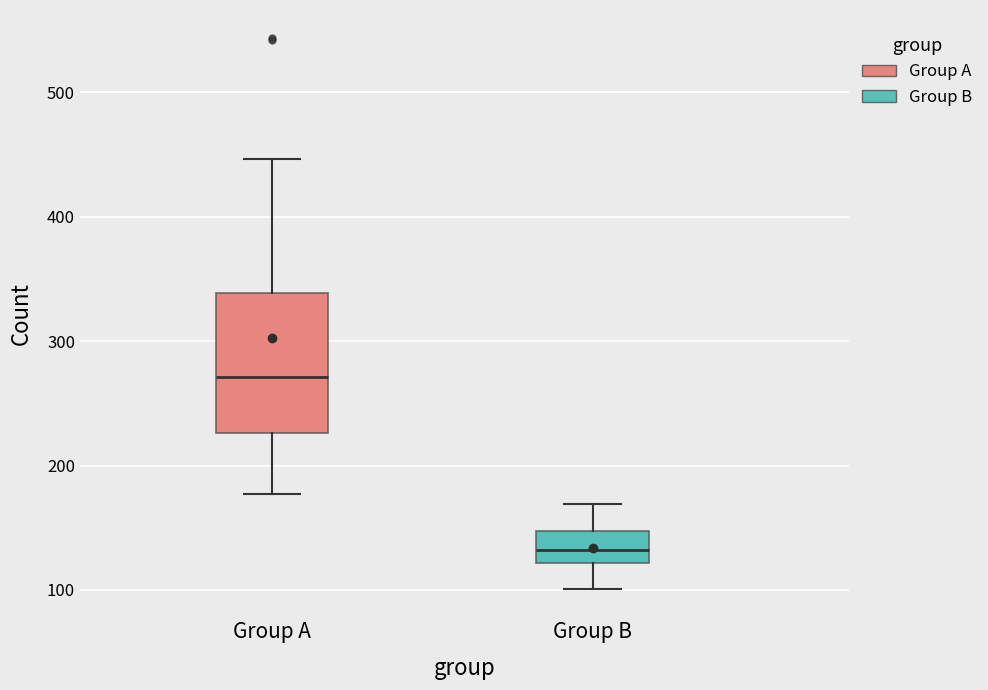

Where does the median line of the box for Group A sit on the y-axis? The values are not printed on the chart, so give them approximately, as read against the axis.

270